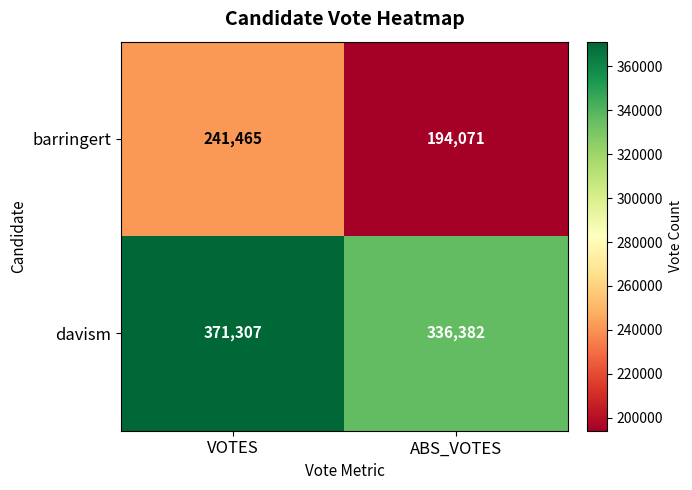

Between VOTES and ABS_VOTES, which series saw the biggest shift?

barringert